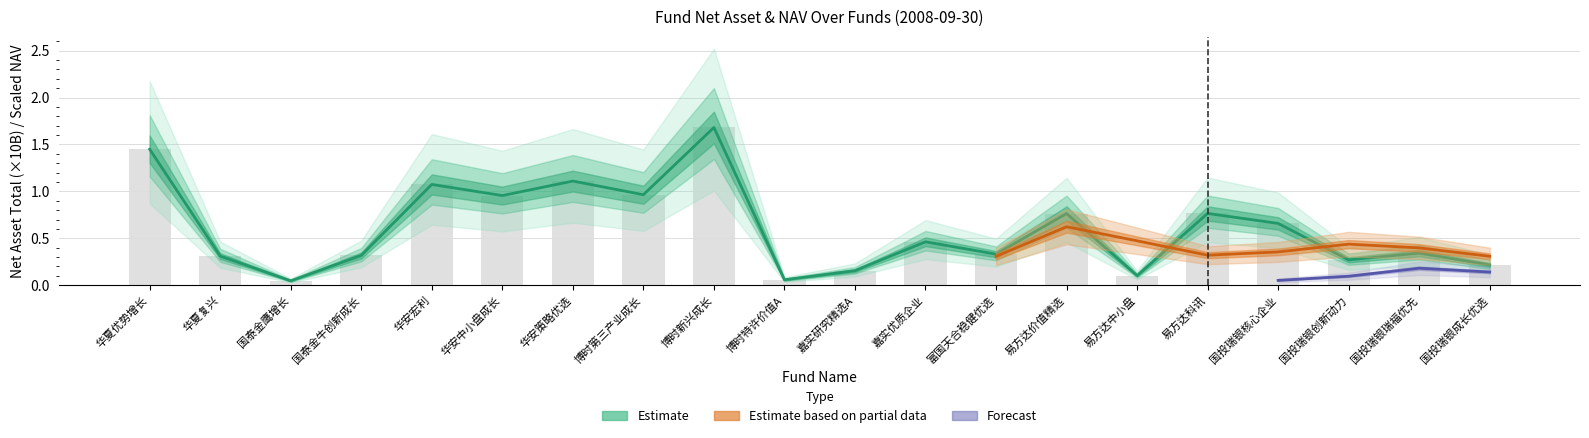

What is the change in value from 华安中小盘成长 to 博时新兴成长?

+0.7